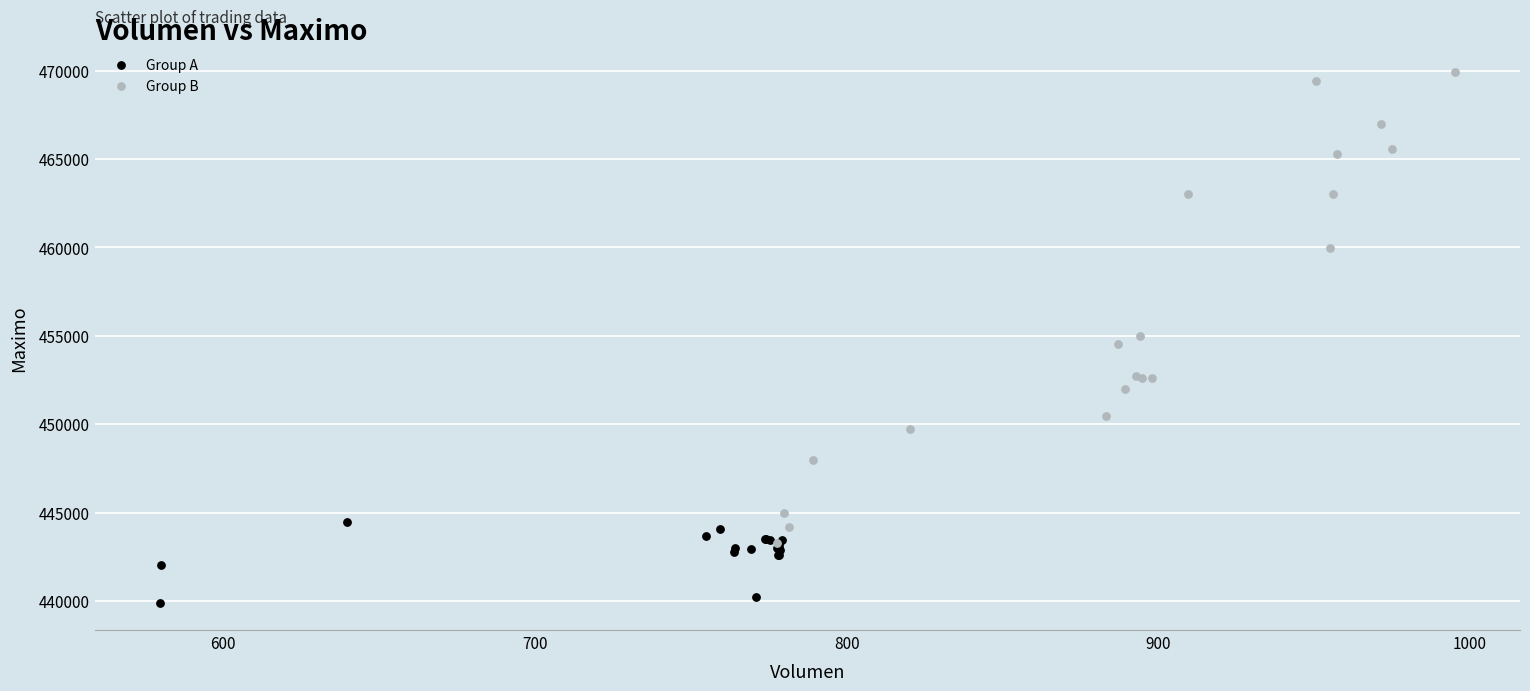

Which series has the widest spread of Y values?

Group B